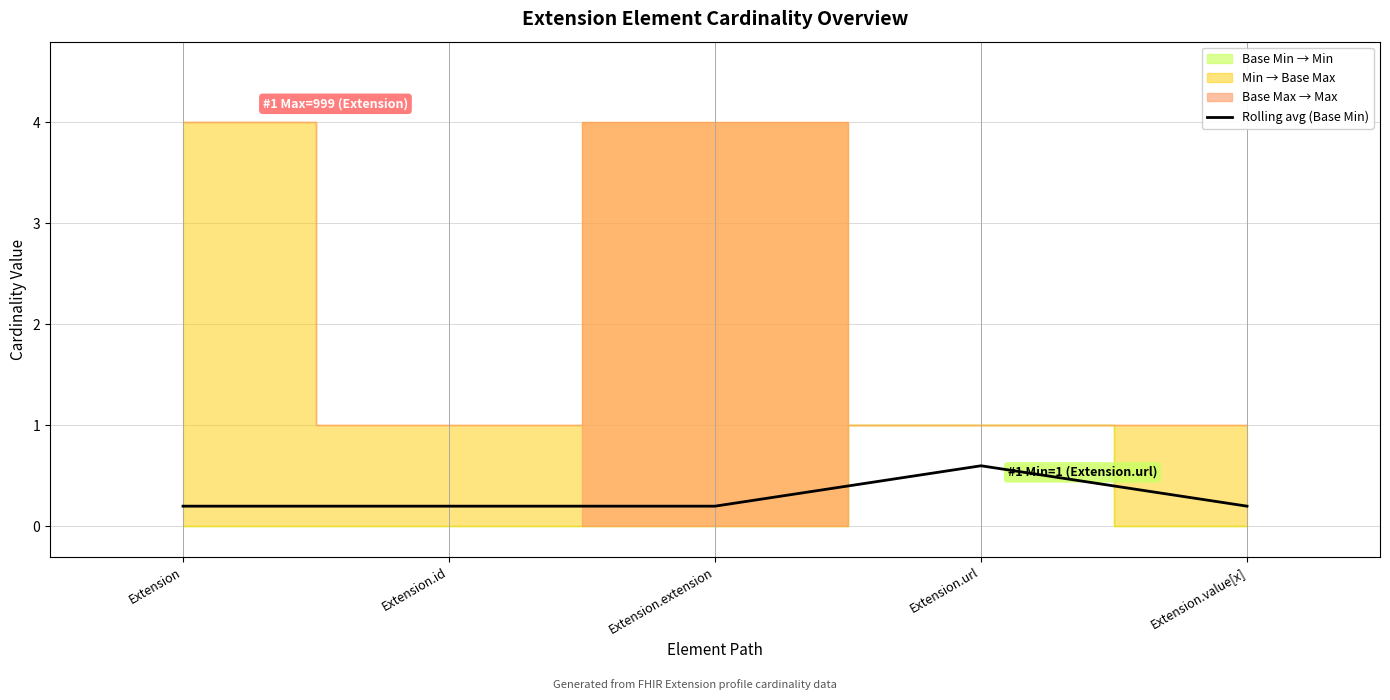

Which has a higher value, Extension.value[x] or Extension.id?

Extension.value[x]